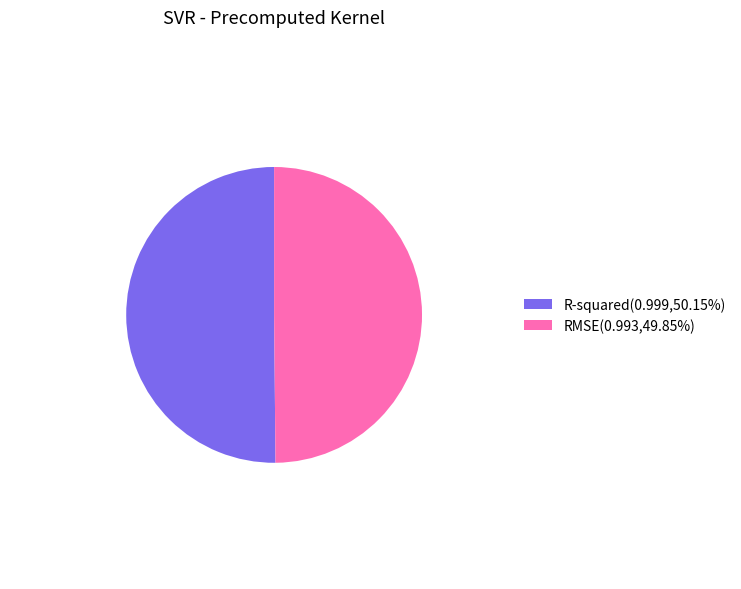

Combined, do RMSE and R-squared account for over 50%?

Yes